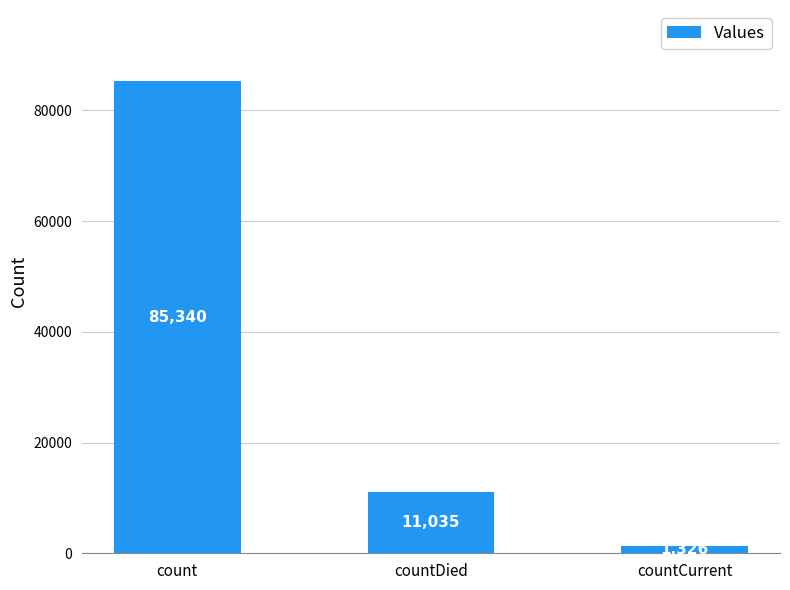

The value at countDied is 11035. True or false?

True